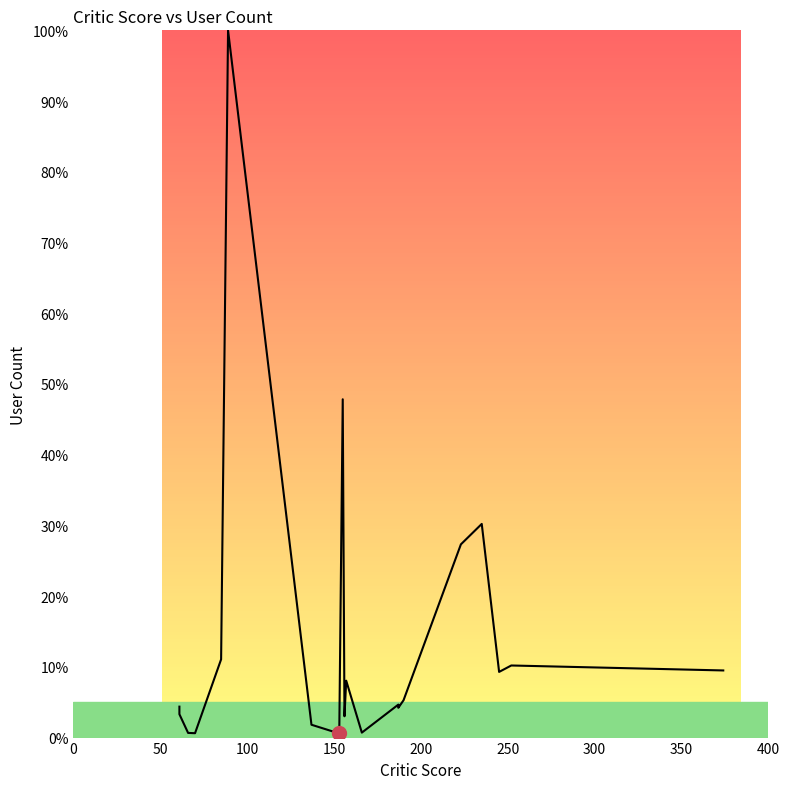

How many lines are shown in the chart?

1